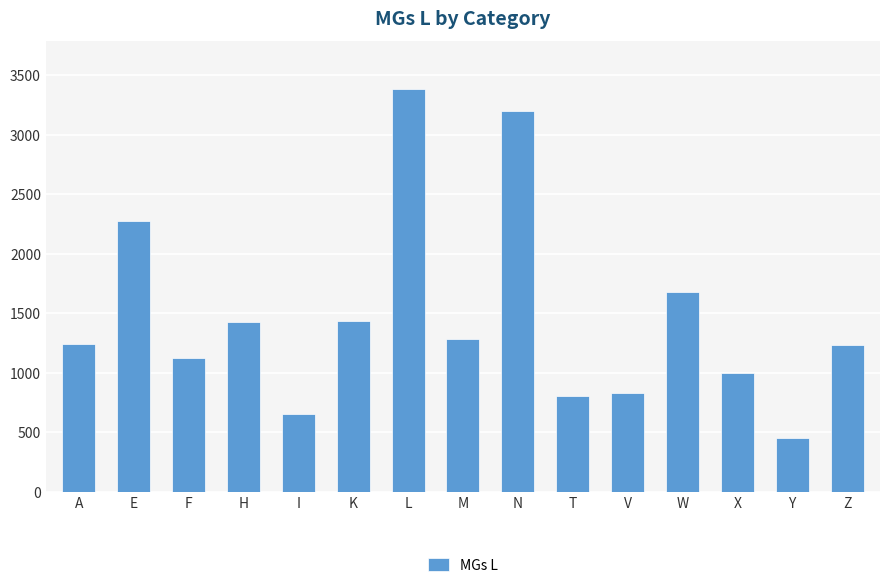

What is the label of the 8th bar from the right?

M